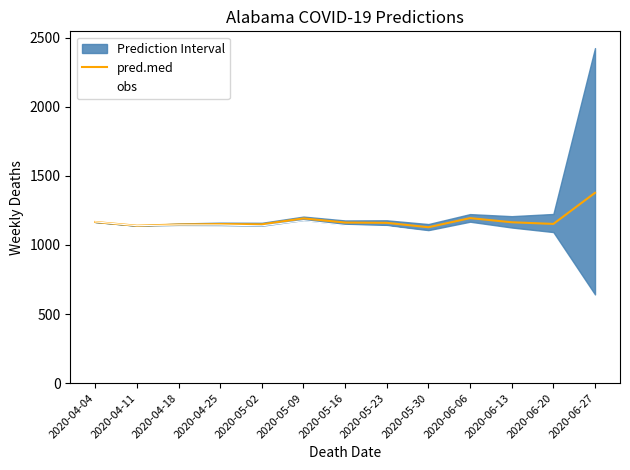

Is it true that pred.med equals 463 at 2020-04-04?

False